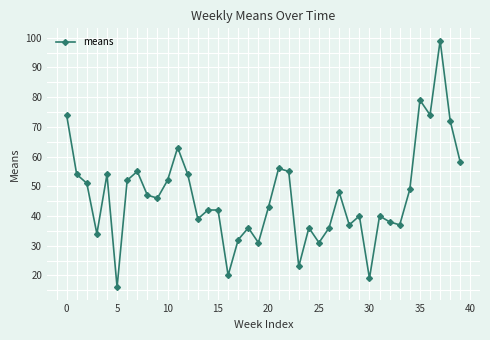

What is the value of the 18th point from the left?

32